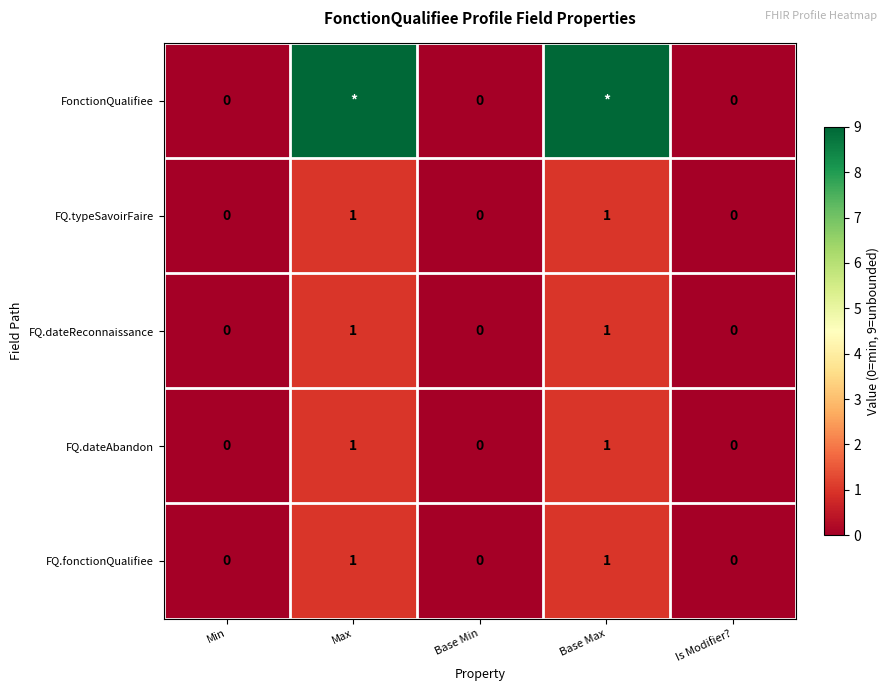

Count the FQ.typeSavoirFaire values in the range 0 to 1.

5